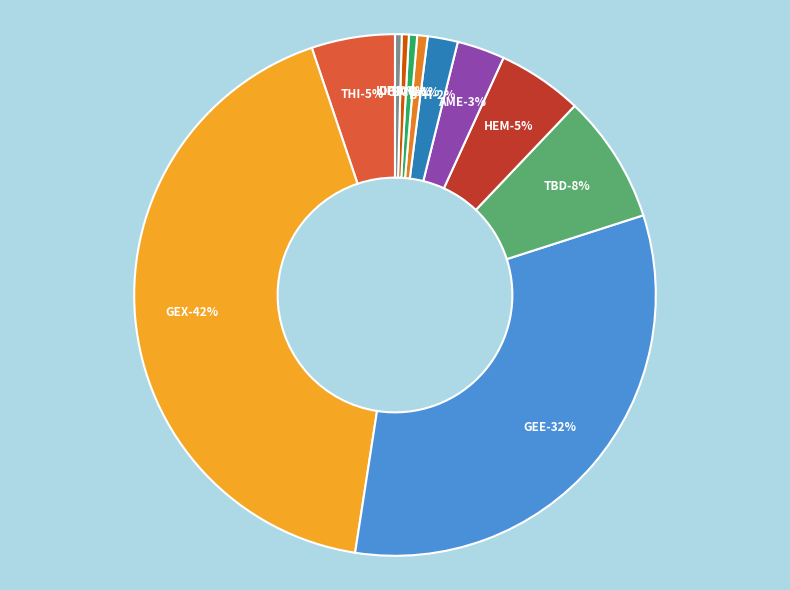

Is there a majority slice in this chart?

No